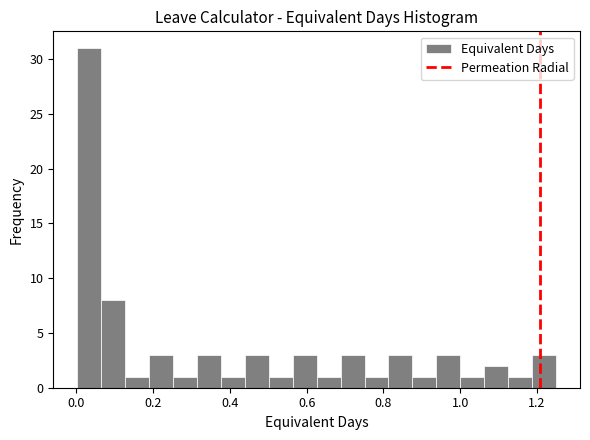

Around what value on the x-axis is the tallest bar? Give the approximate position of its centre, as read against the axis.

0.04